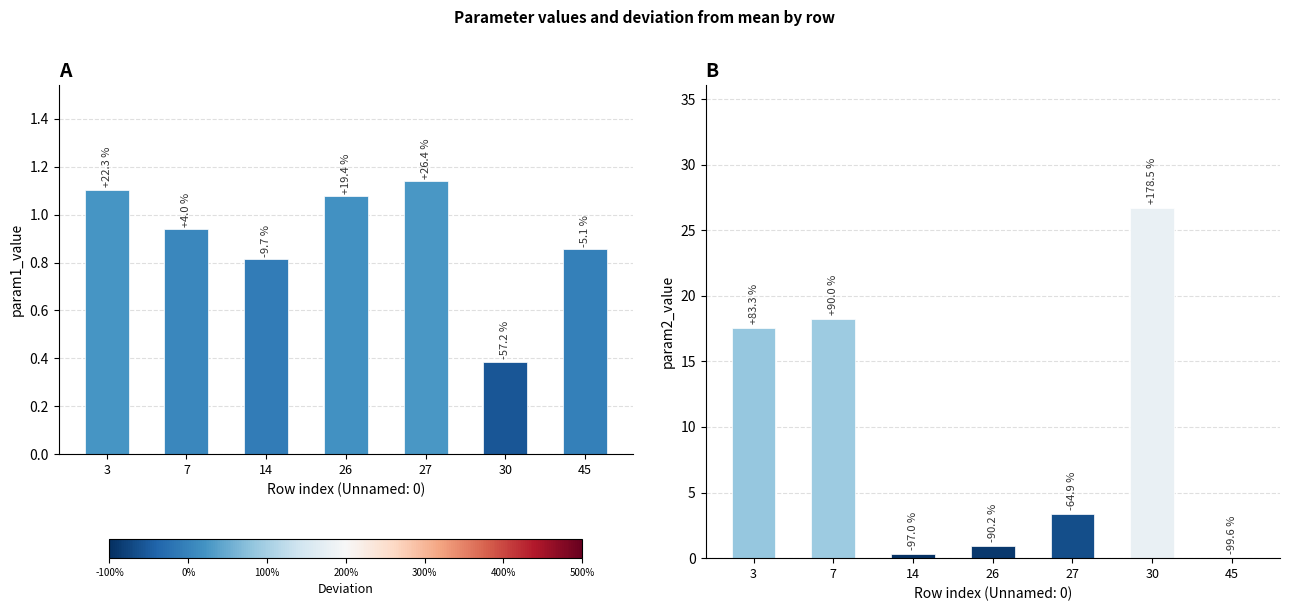

Are the bars horizontal?

No